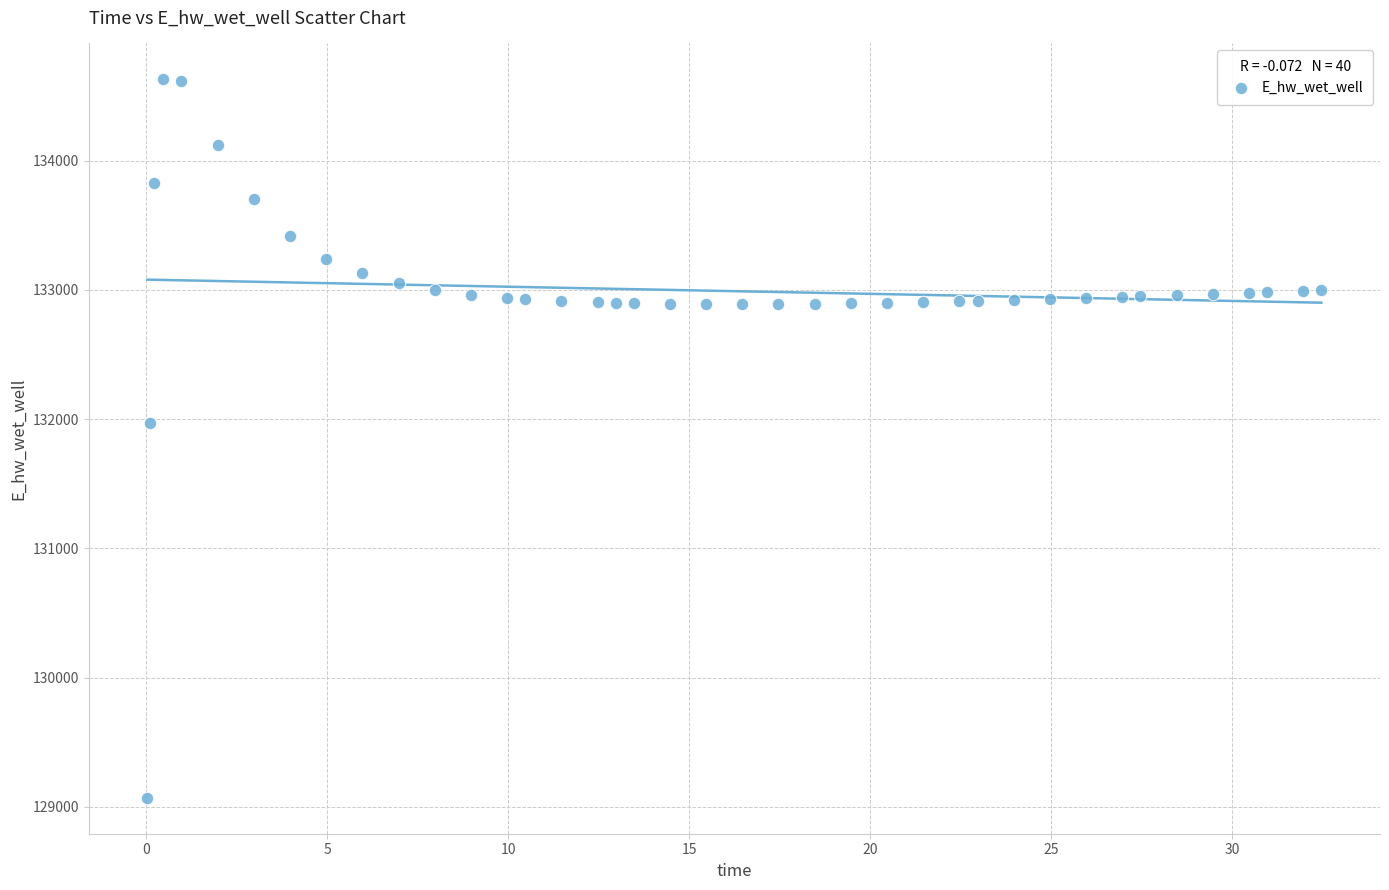

What Y value in the scatter plot is closest to 131849?

131970.0